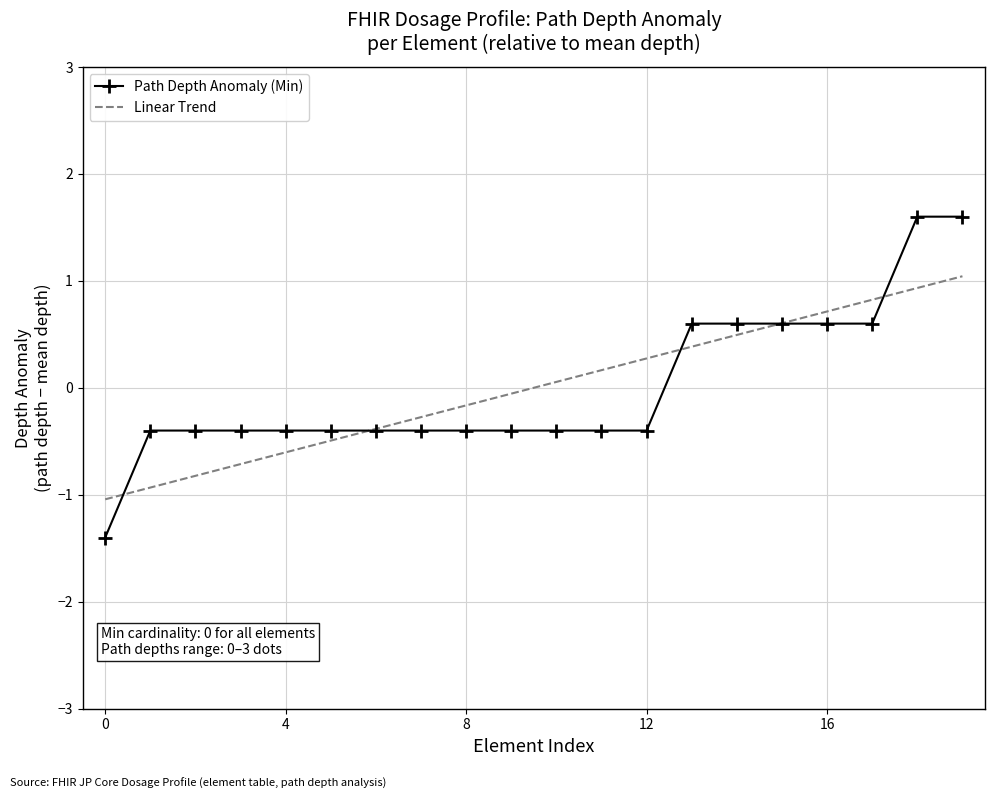

List the series in order of their peak value, highest first.

Path Depth Anomaly (Min), Linear Trend